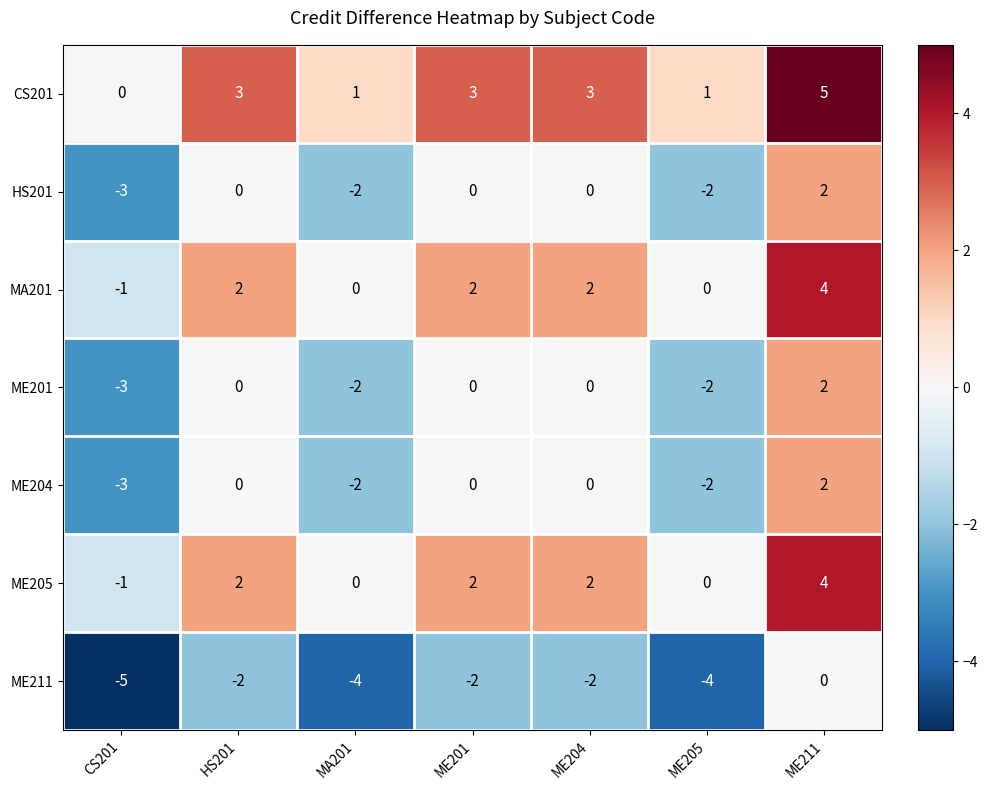

What is the difference between the highest and lowest values at ME201?

5